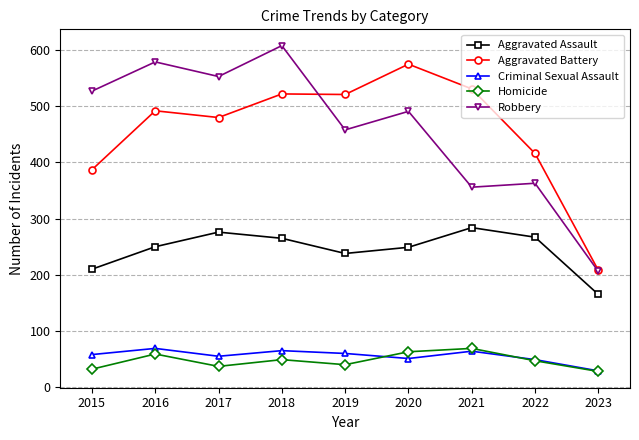

What is the minimum value shown in the chart?

28